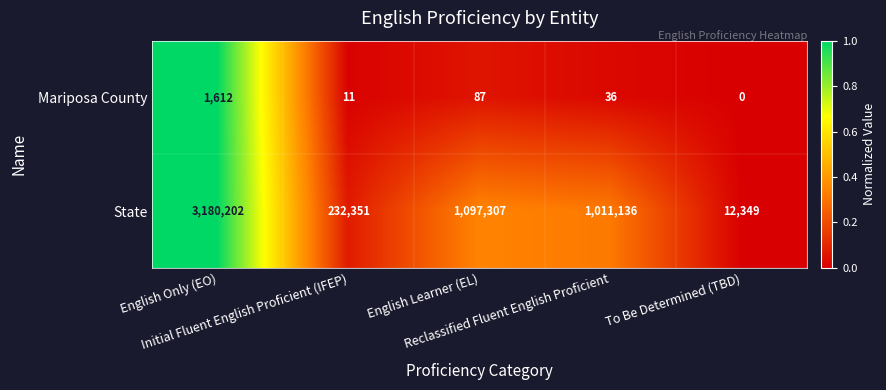

At how many categories does at least one series exceed 464214?

3